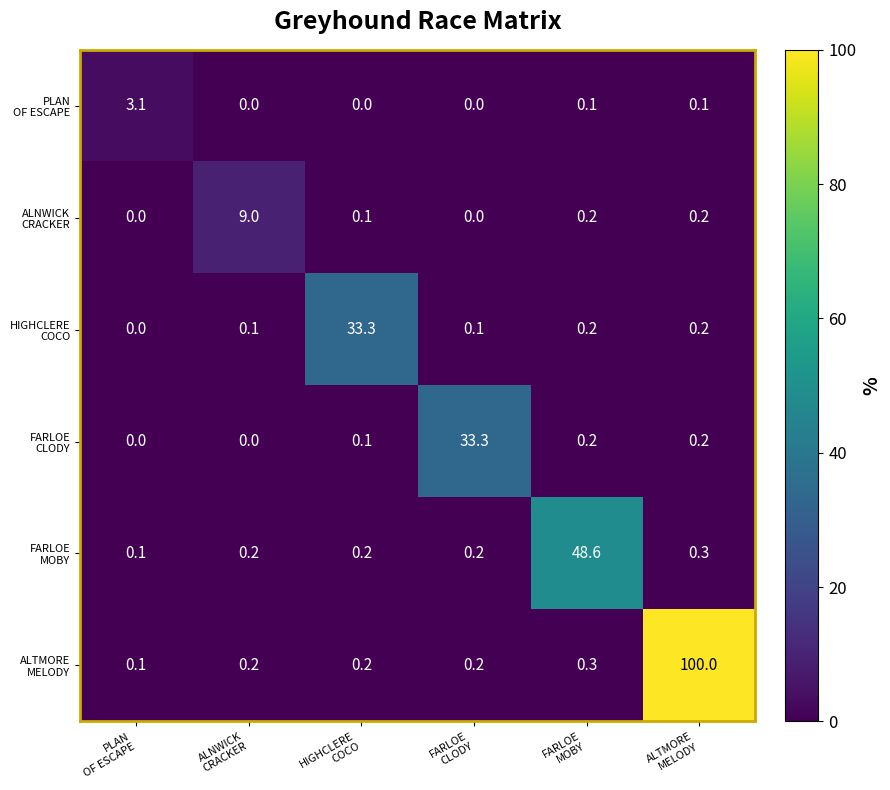

At how many categories does at least one series exceed 7?

5